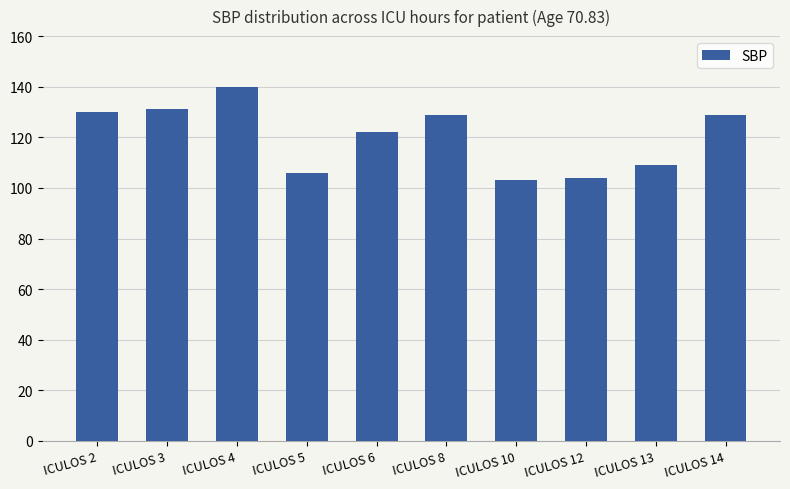

What is the value of the 8th bar from the left?

104